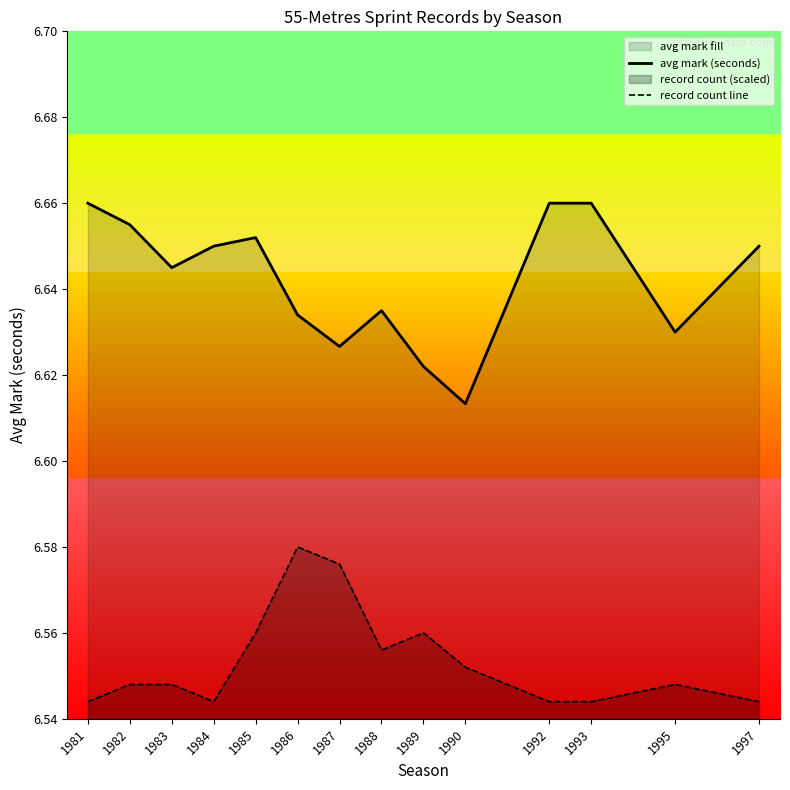

True or false: record count line and avg mark (seconds) intersect in this chart.

False